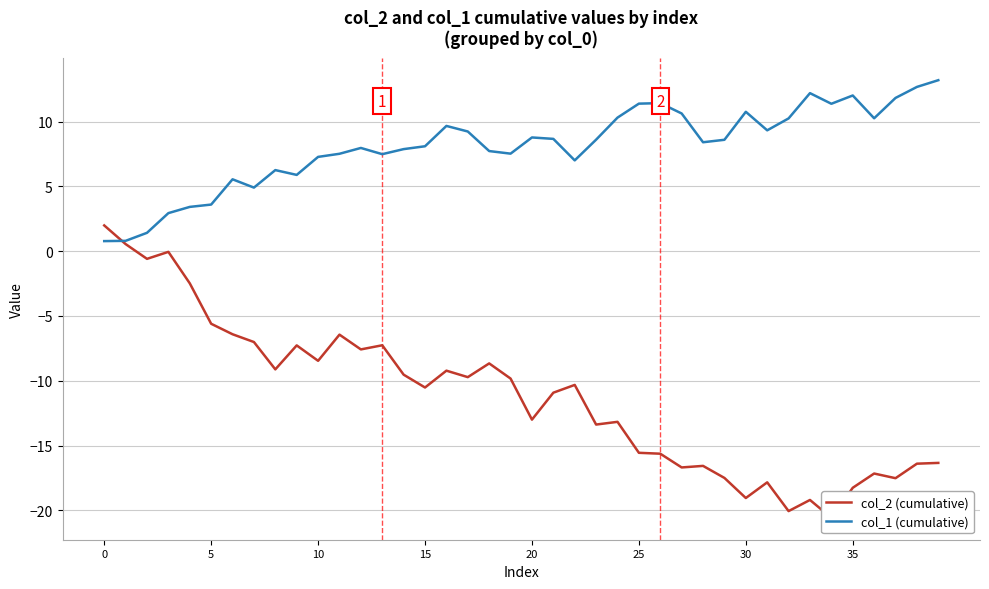

The col_1 (cumulative) series shows 4.2 at 25. True or false?

False